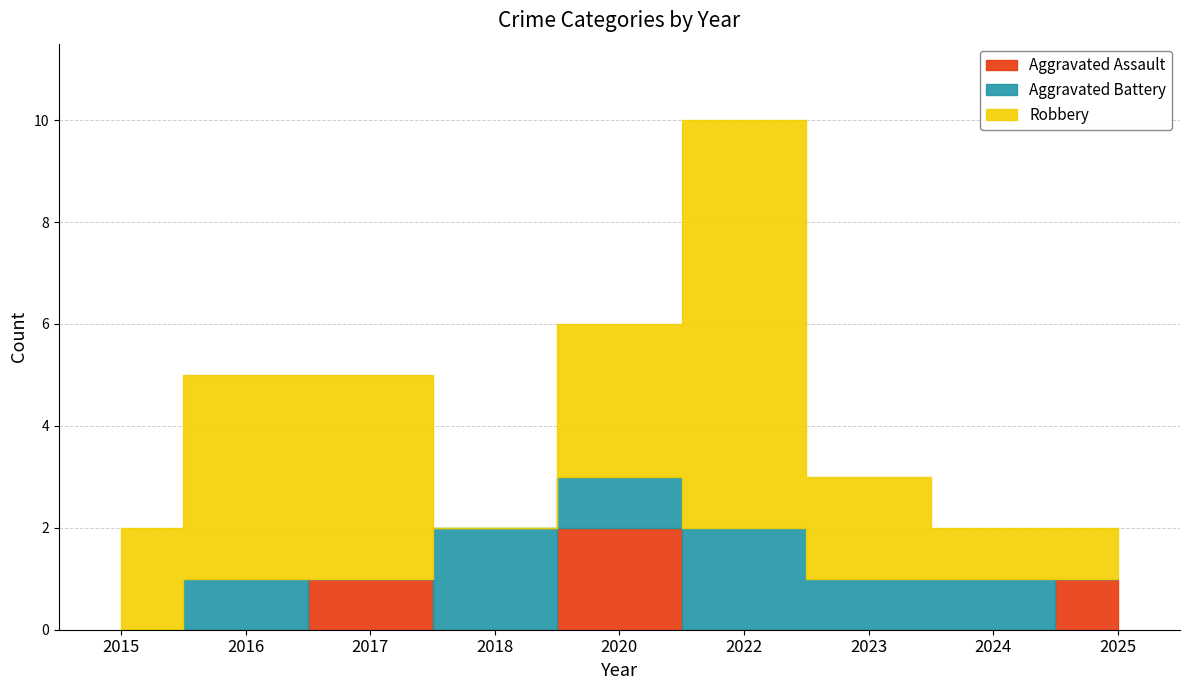

True or false: Robbery and Aggravated Battery cross at least once.

True